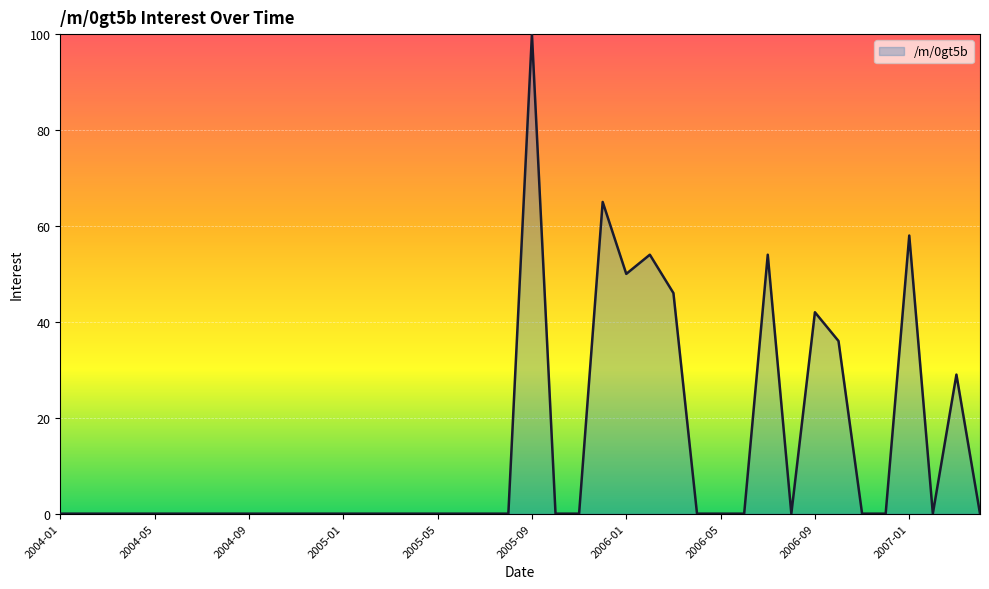

What is the maximum value shown in the chart?

100